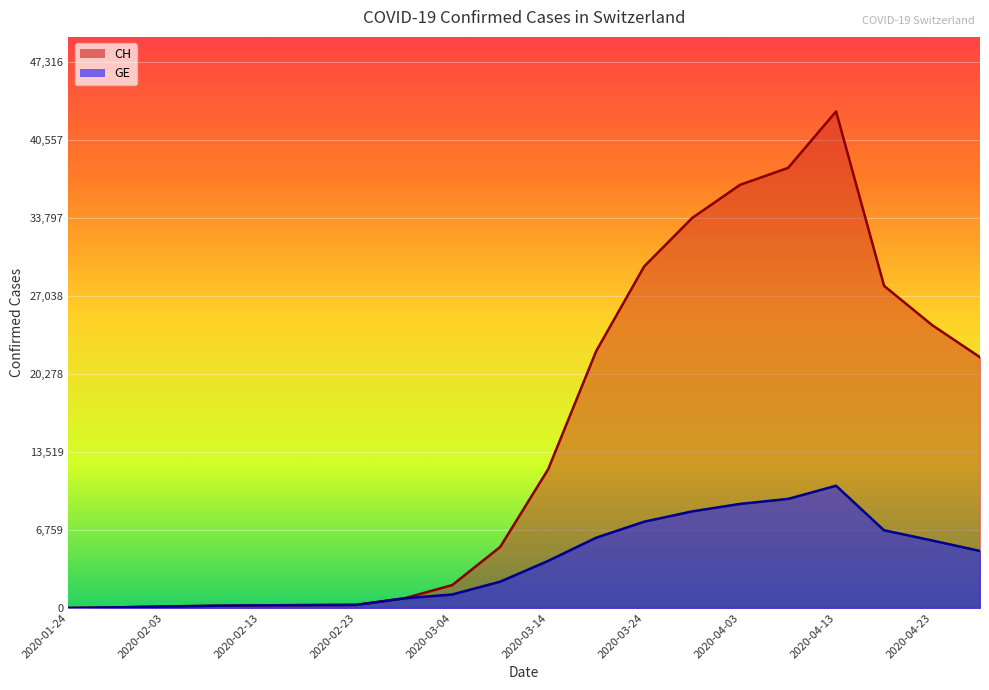

What is the highest value of the GE series?

10592